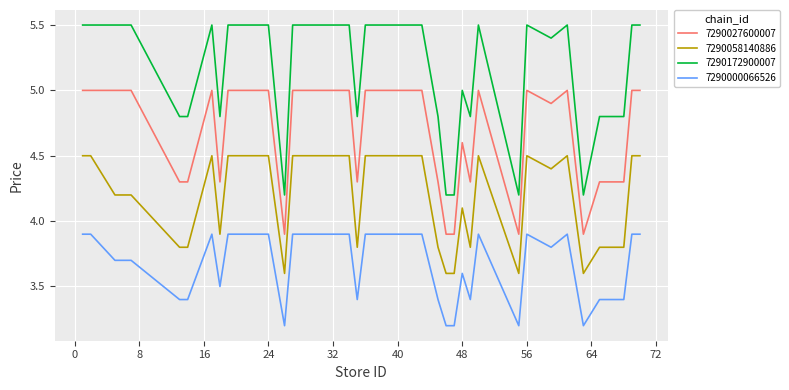

How many distinct data groups are displayed?

4